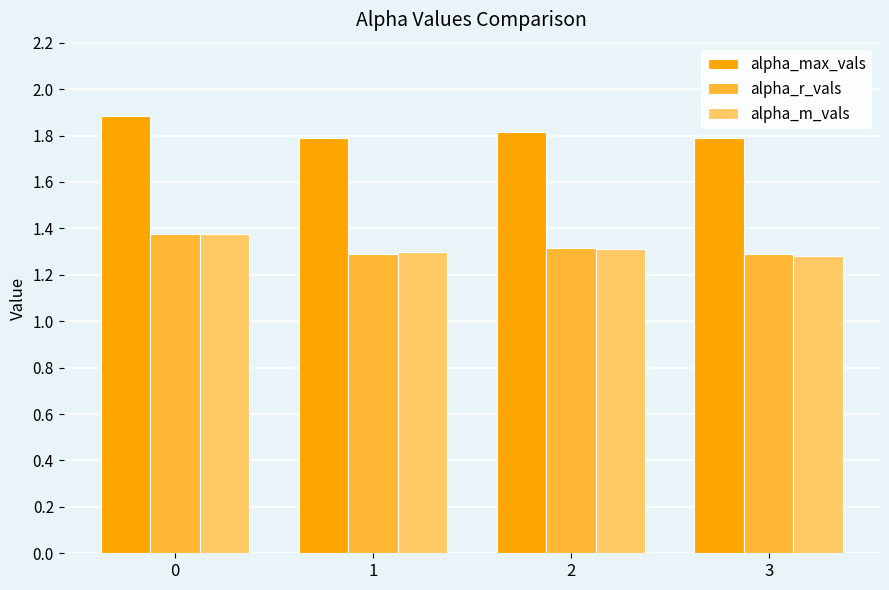

What is the difference between the maximum and minimum values in the alpha_max_vals series?

0.1